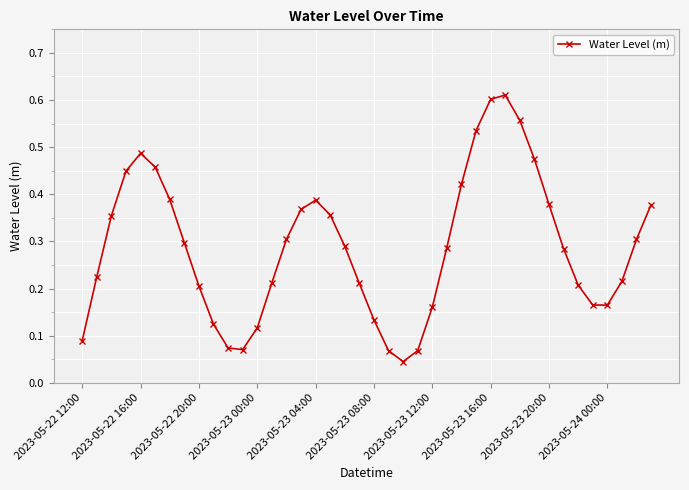

True or false: there are more than 1 points higher than both neighbors.

True